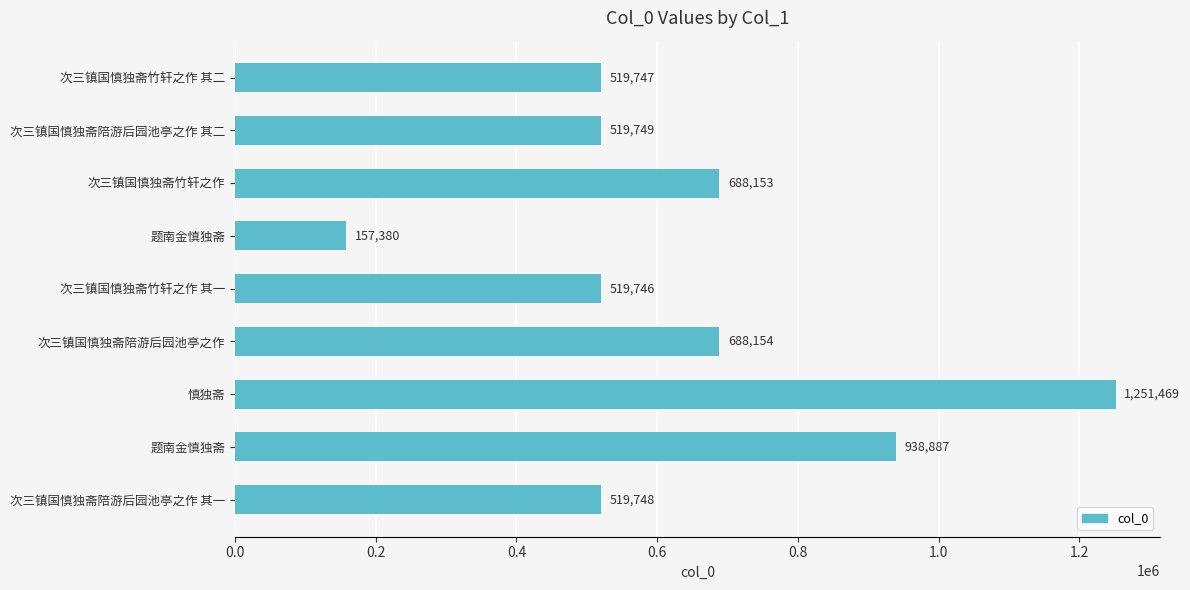

How many bars are there in total?

9